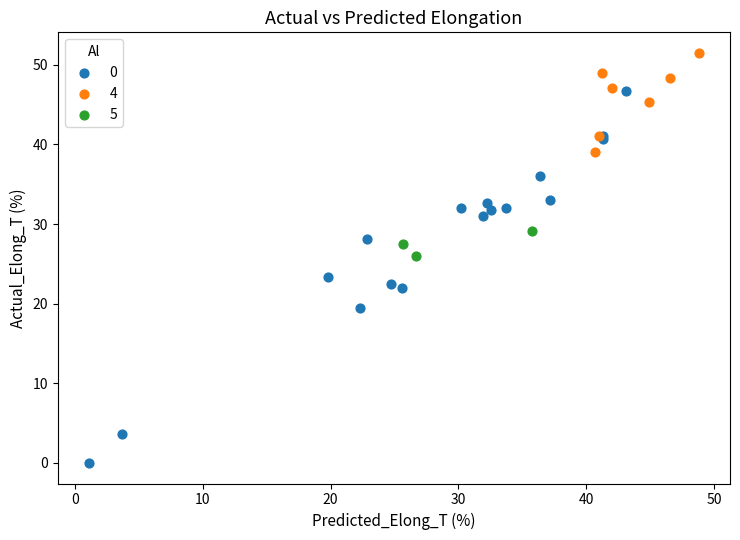

Which series reaches the maximum Y coordinate?

4